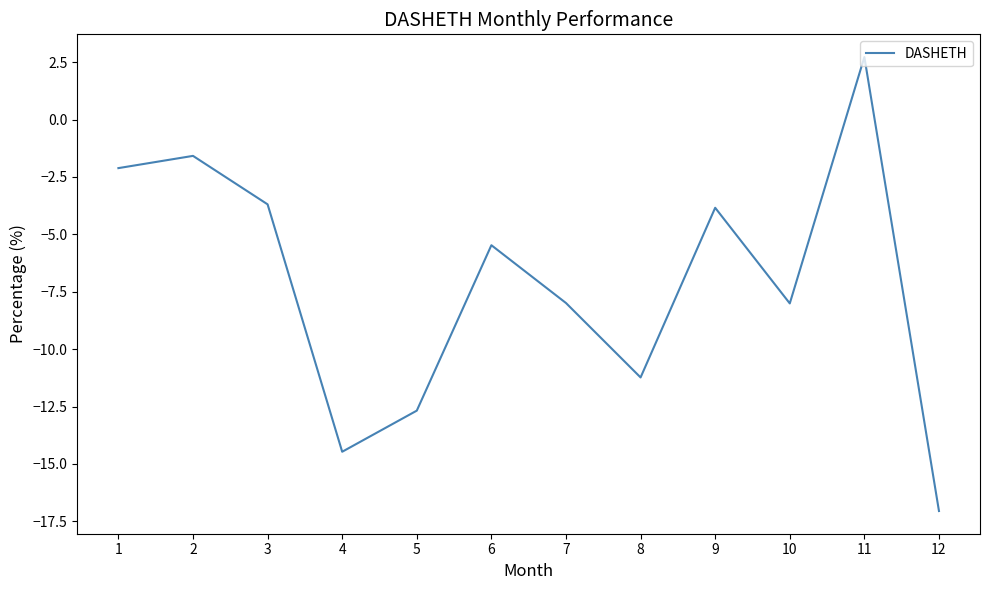

Which has a higher value, 9 or 6?

9